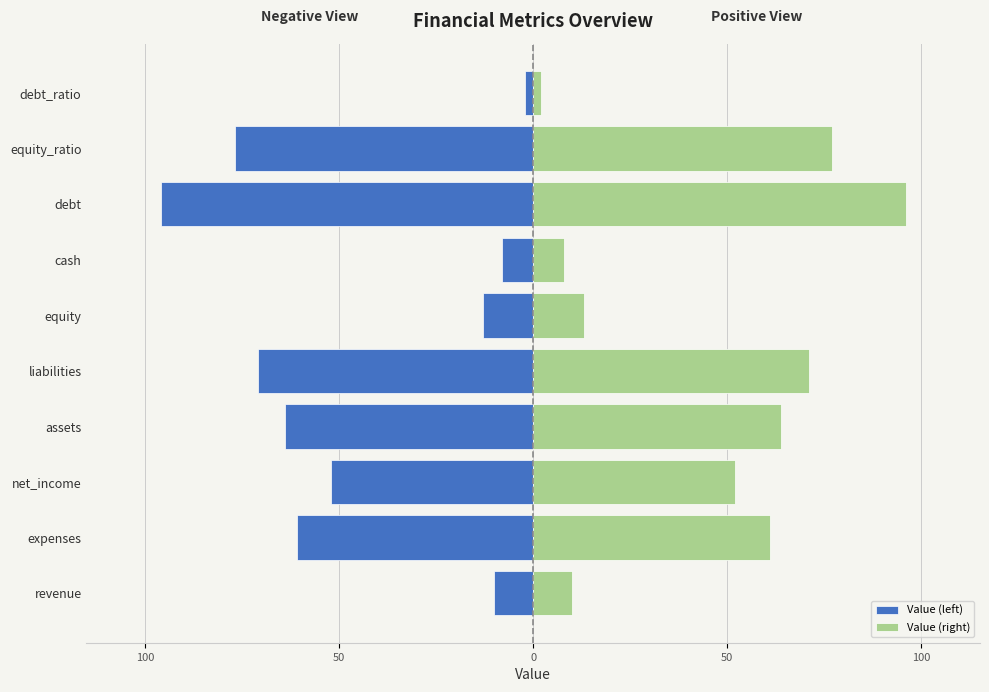

Which series has the largest total across all categories?

Value (right)